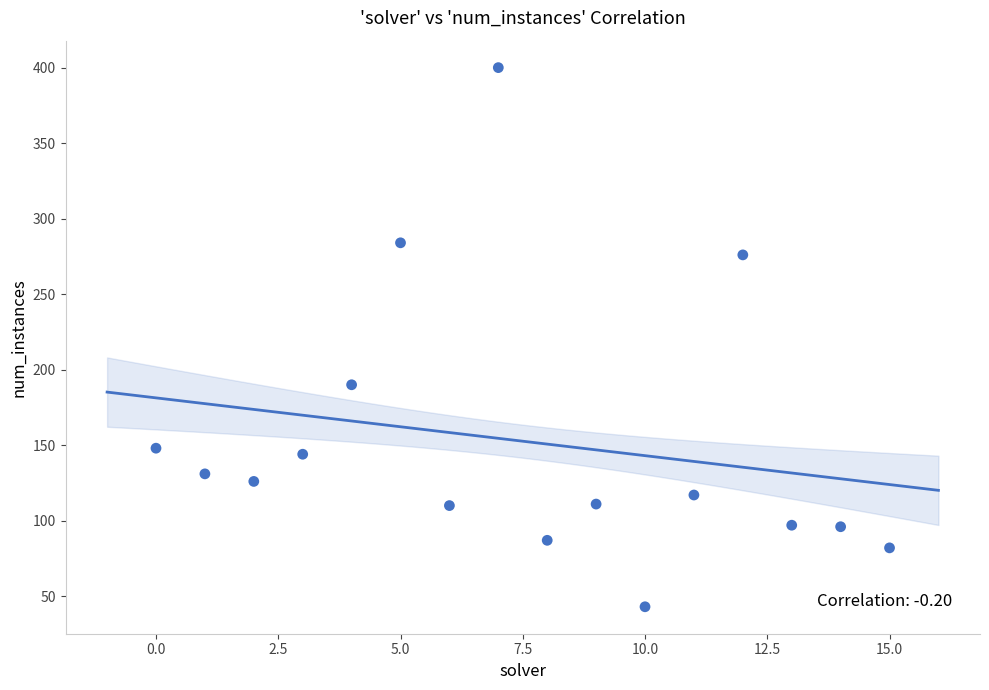

What Y value in the scatter plot is closest to 221?

190